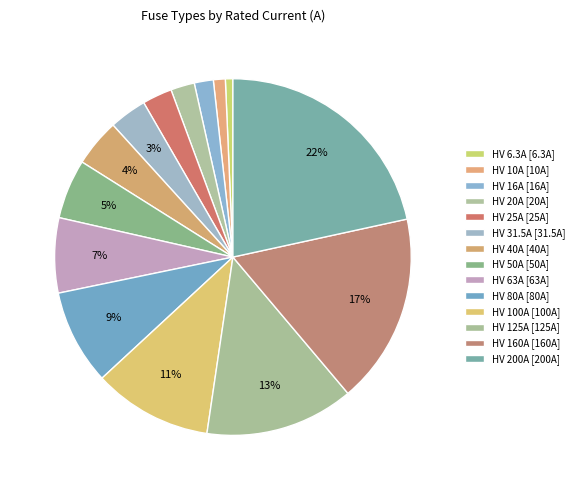

What is the change in value from HV 16A to HV 25A?

+9.0